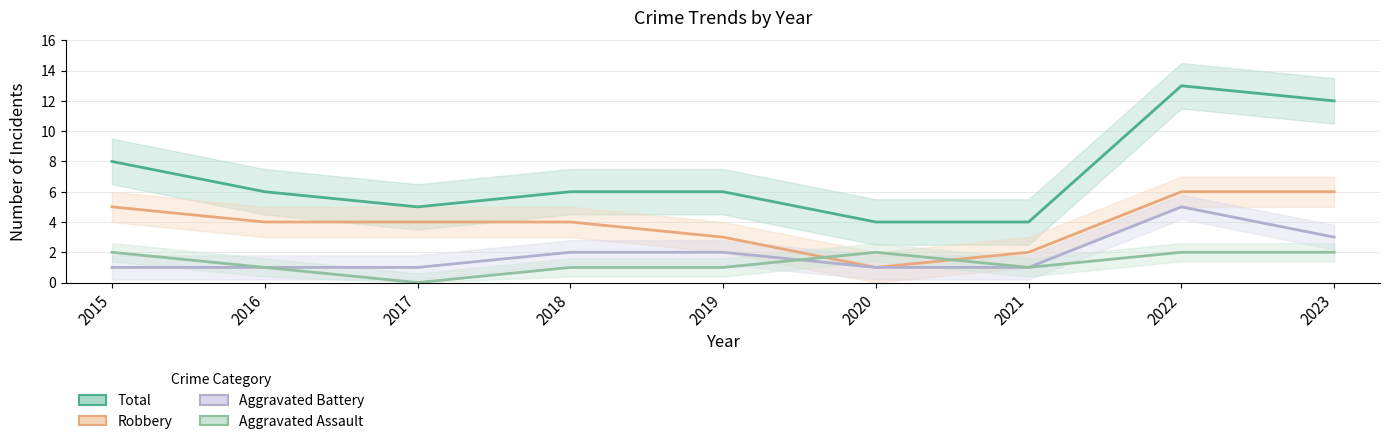

What is the value of the Aggravated Battery point at the 4th from the left?

2